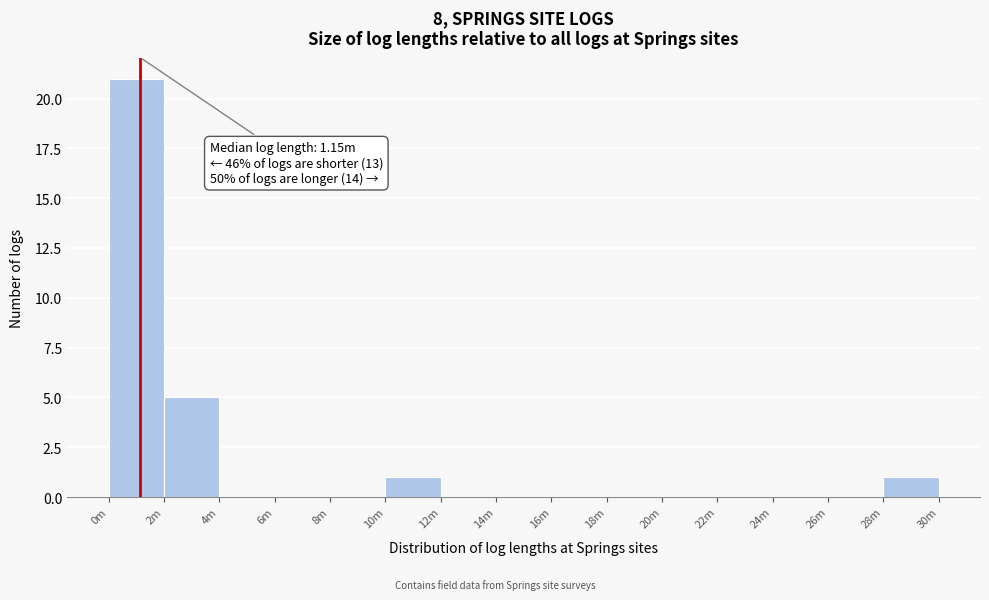

Reading left to right, transcribe all the data shown in this chart.

0m=21	2m=5	4m=0	6m=0	8m=0	10m=1	12m=0	14m=0	16m=0	18m=0	20m=0	22m=0	24m=0	26m=0	28m=1